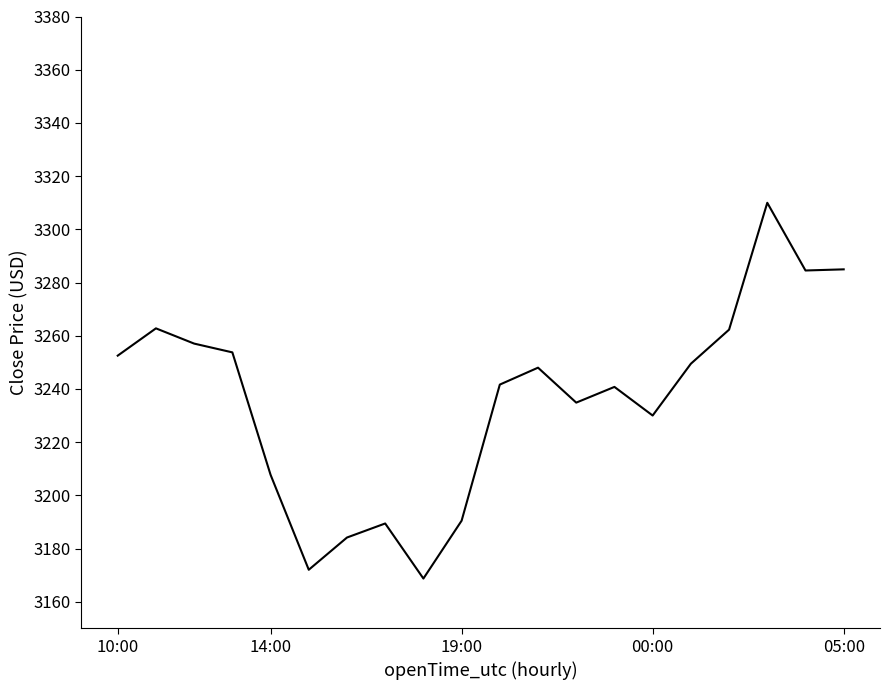

What is the greatest value displayed?

3310.0